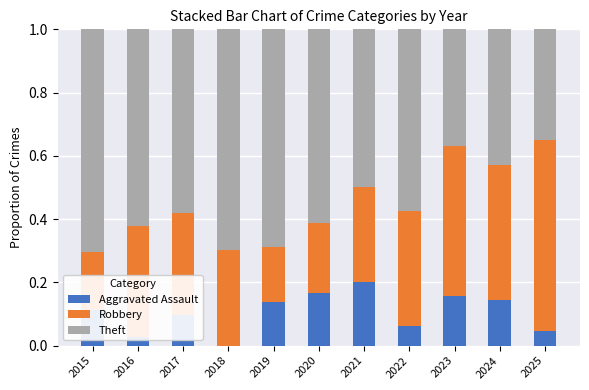

Are the bars grouped side by side (vs. stacked)?

No